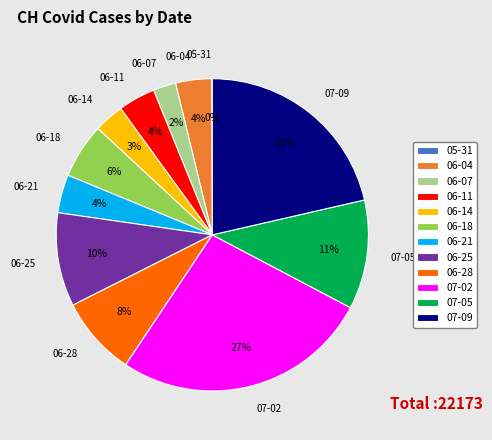

Approximately how many times larger is the value at 06-21 compared to 06-14?

1.3